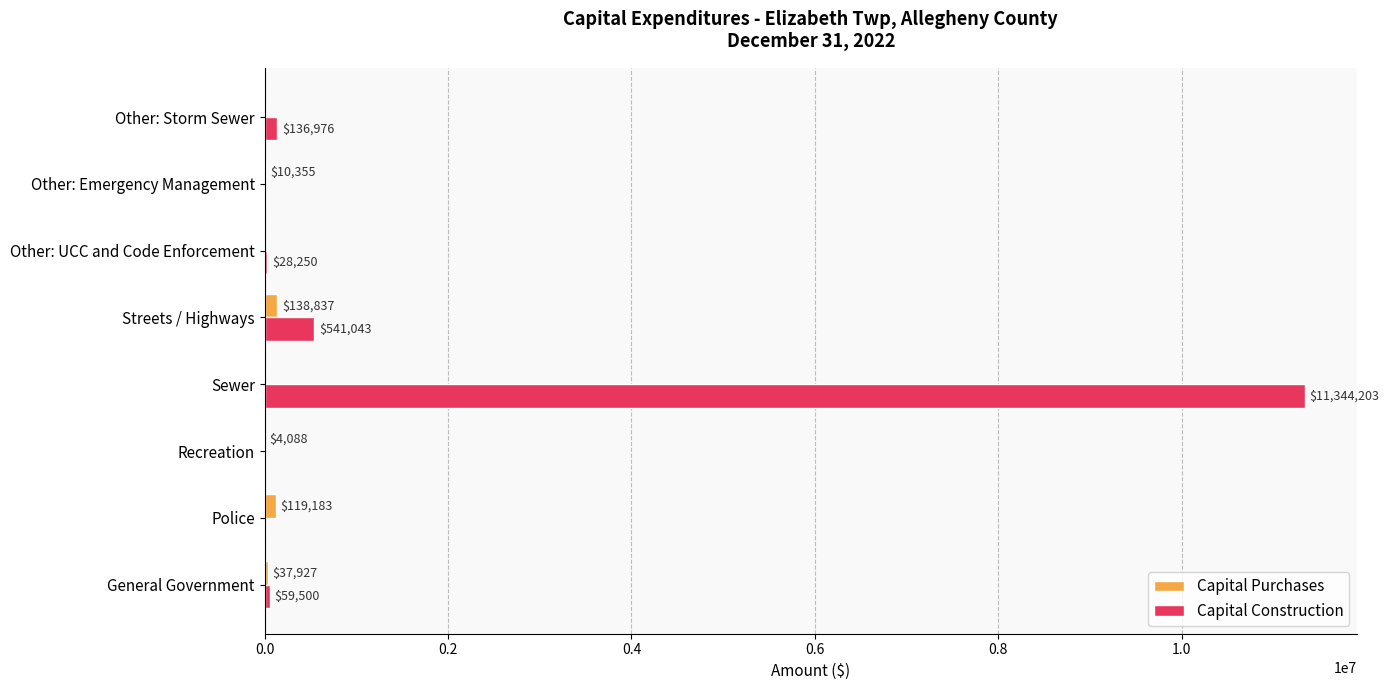

Between Police and Streets / Highways, which series saw the biggest shift?

Capital Construction